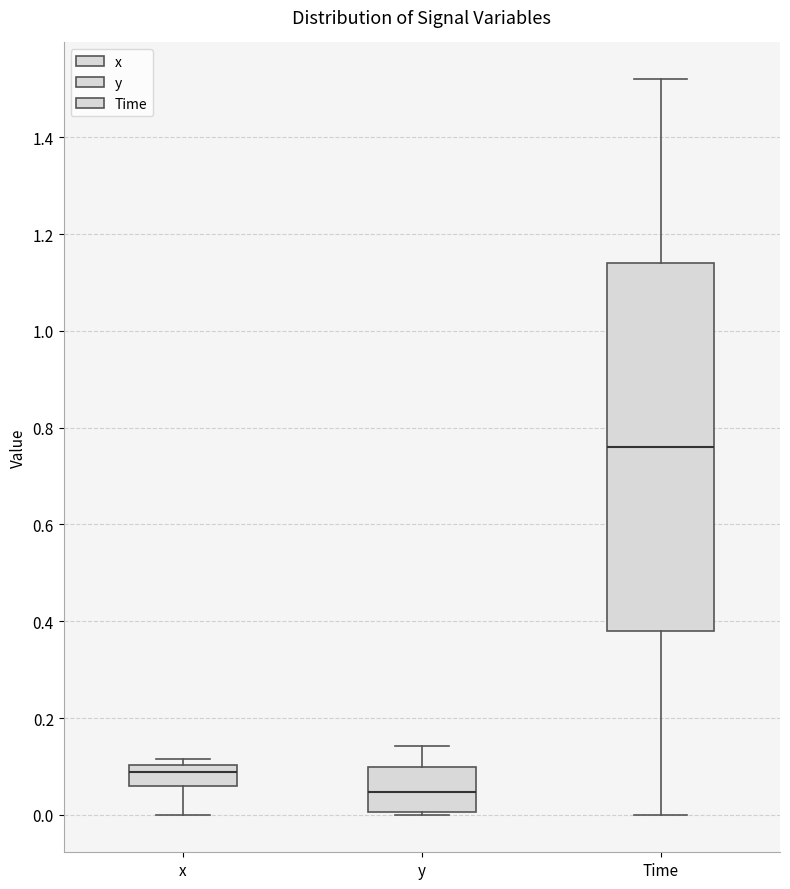

Where is the lower edge of the box for x on the y-axis? The values are not printed on the chart, so give them approximately, as read against the axis.

0.06